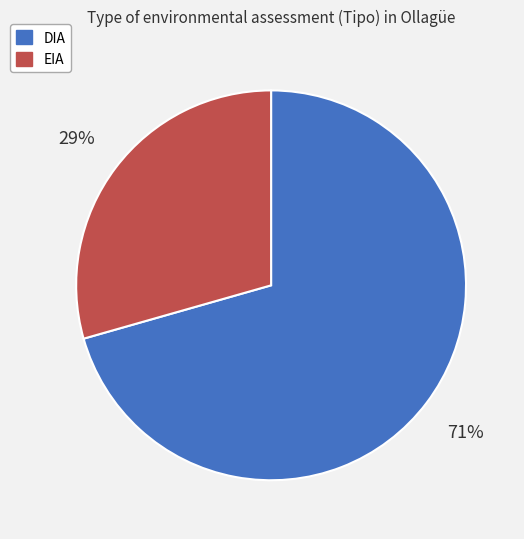

To the nearest percent, what percentage of the pie is EIA?

29%